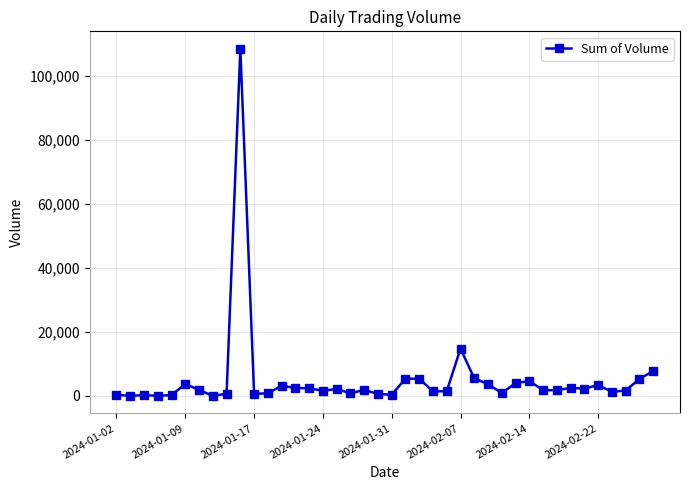

What is the maximum value shown in the chart?

108600